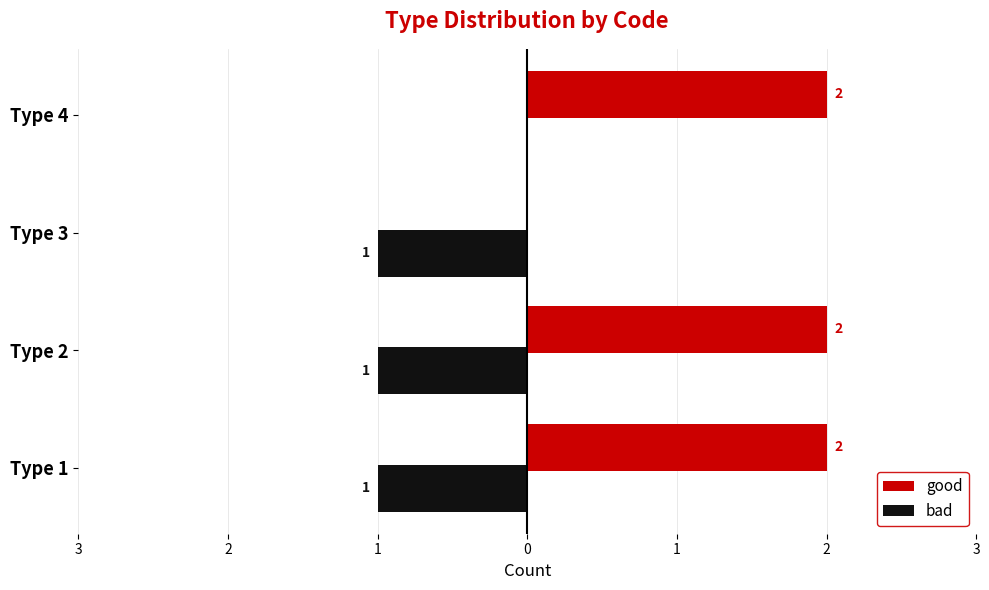

What are all the series names shown in the legend?

good, bad